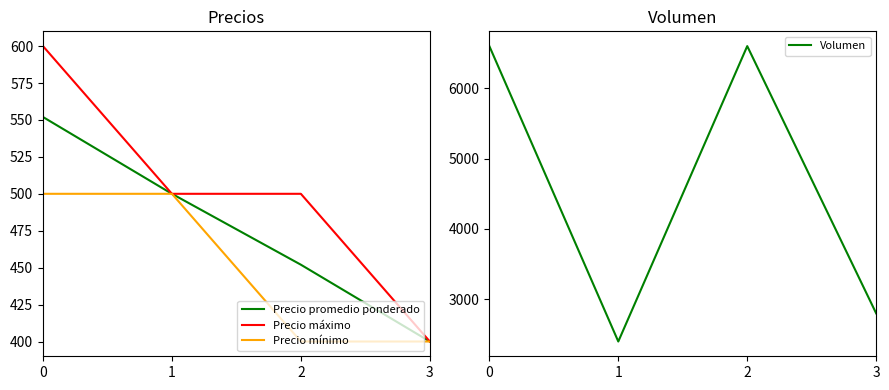

Rank the series by their maximum value, from highest to lowest.

Volumen, Precio máximo, Precio promedio ponderado, Precio mínimo